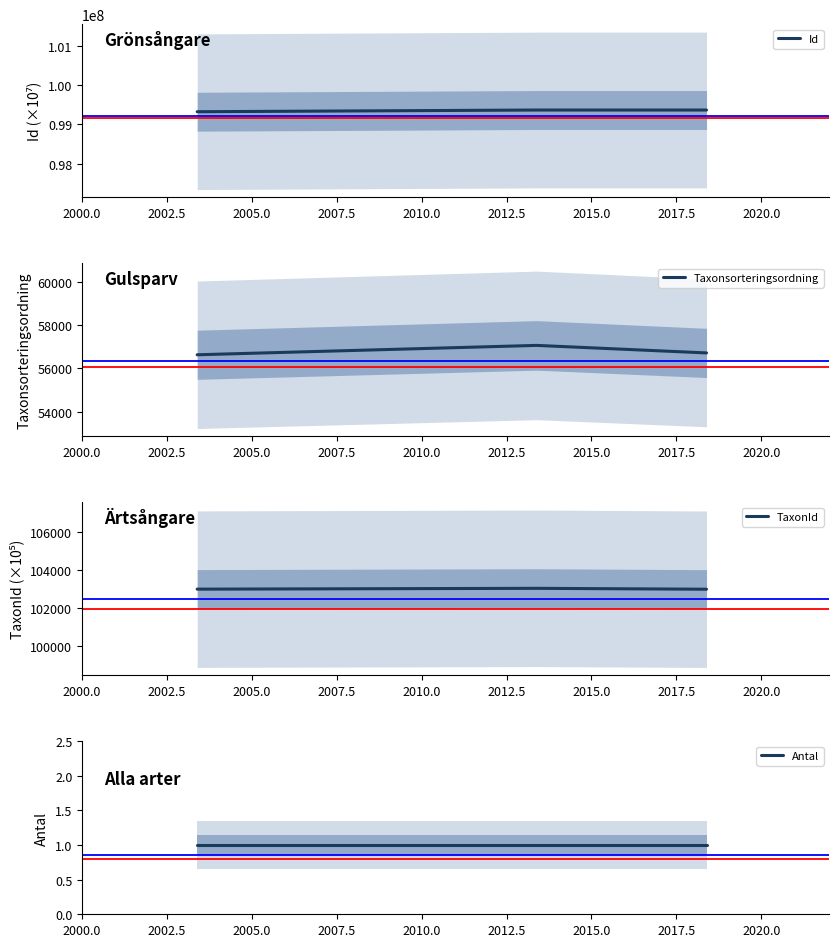

How many lines are shown in the chart?

4